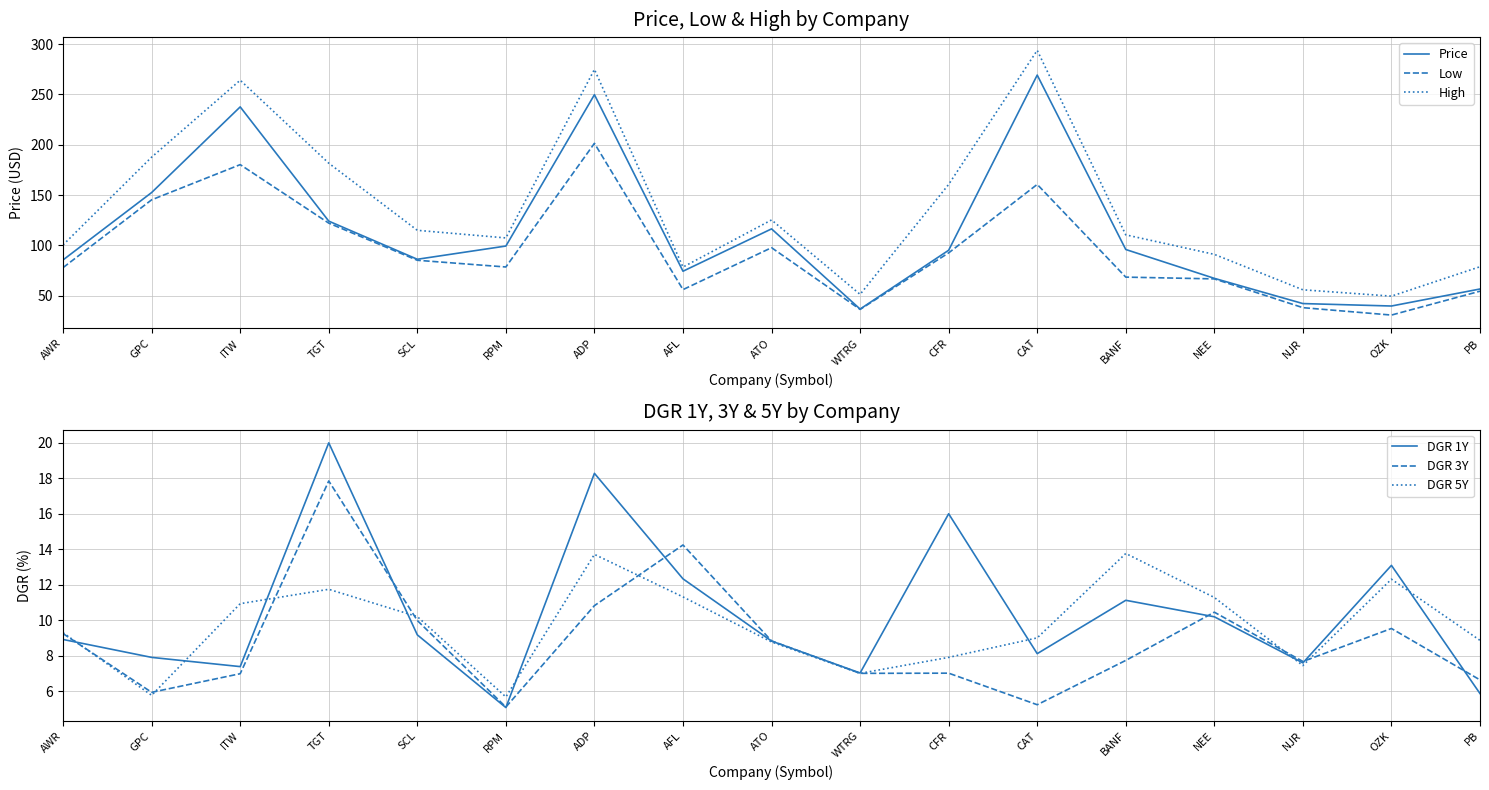

What is the highest value of the DGR 3Y series?

17.9